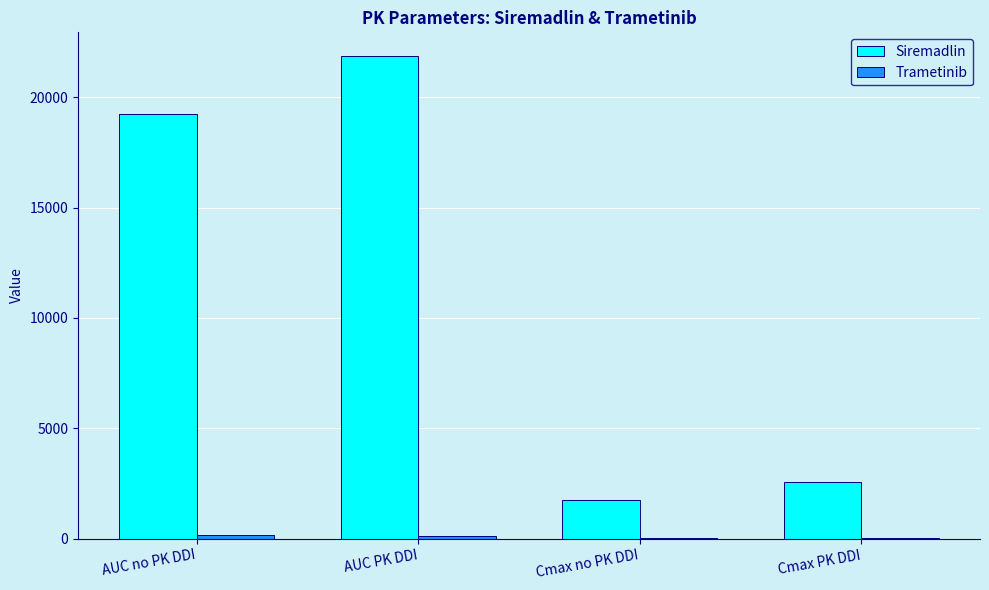

What is the greatest value displayed?

21858.3